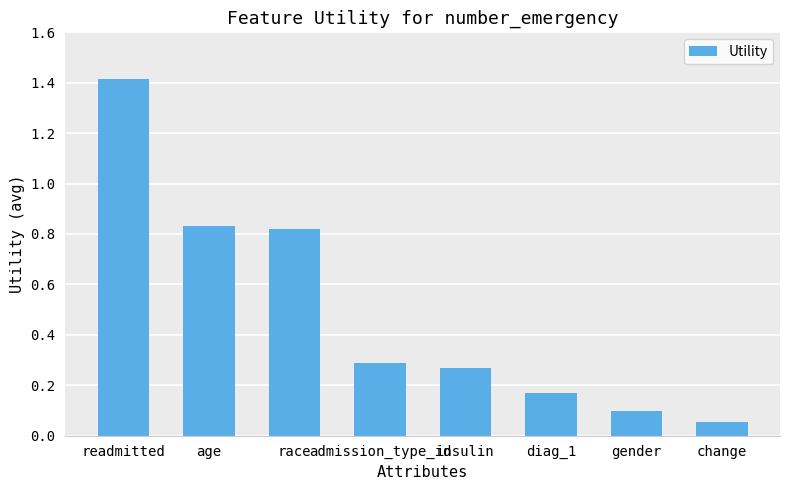

Is it true that the value at admission_type_id is 0.3?

True